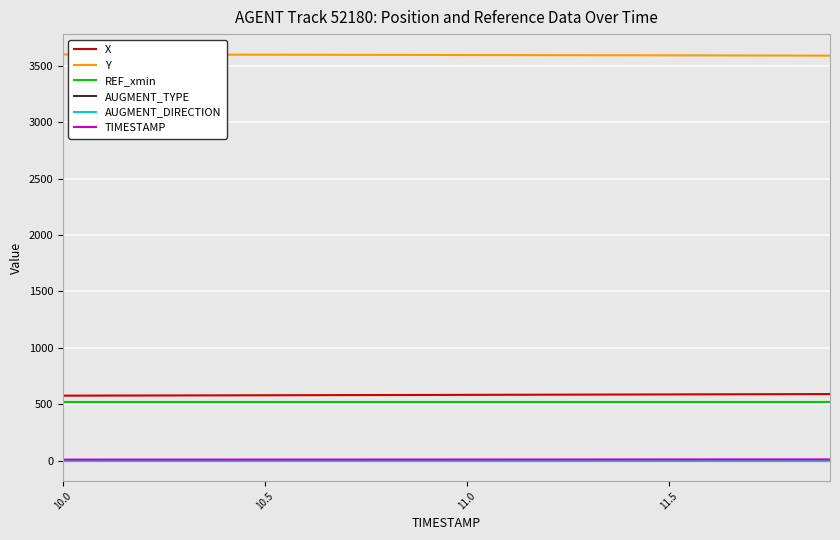

What is the greatest value displayed?

3600.7